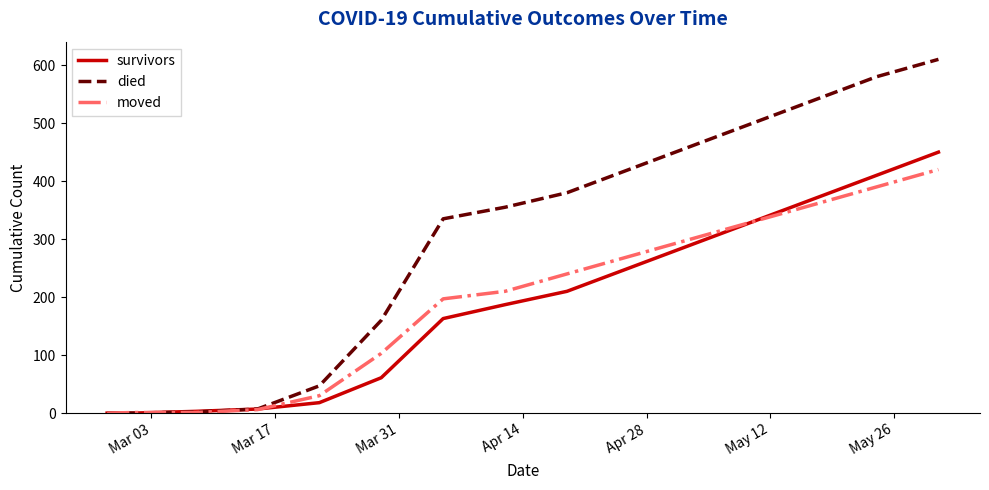

What is the highest value of the moved series?

420